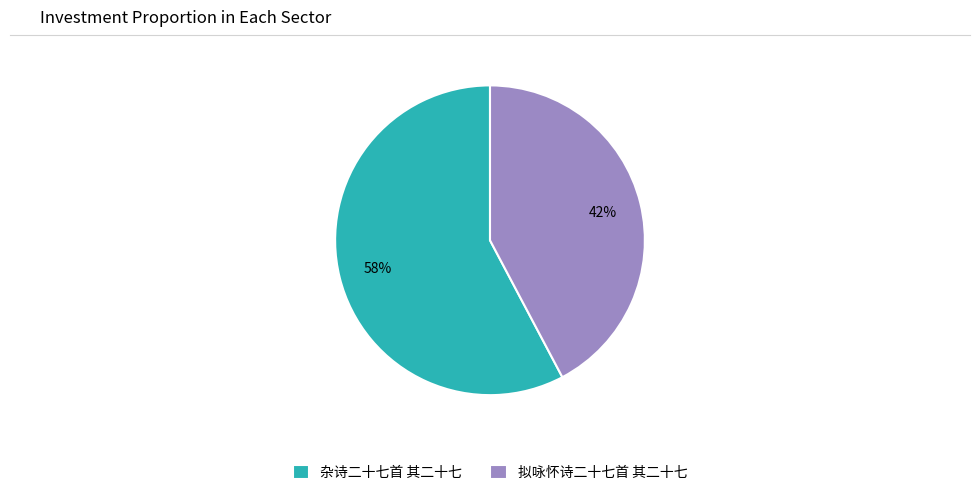

What percentage is the 杂诗二十七首 其二十七 slice, to the nearest percent?

58%